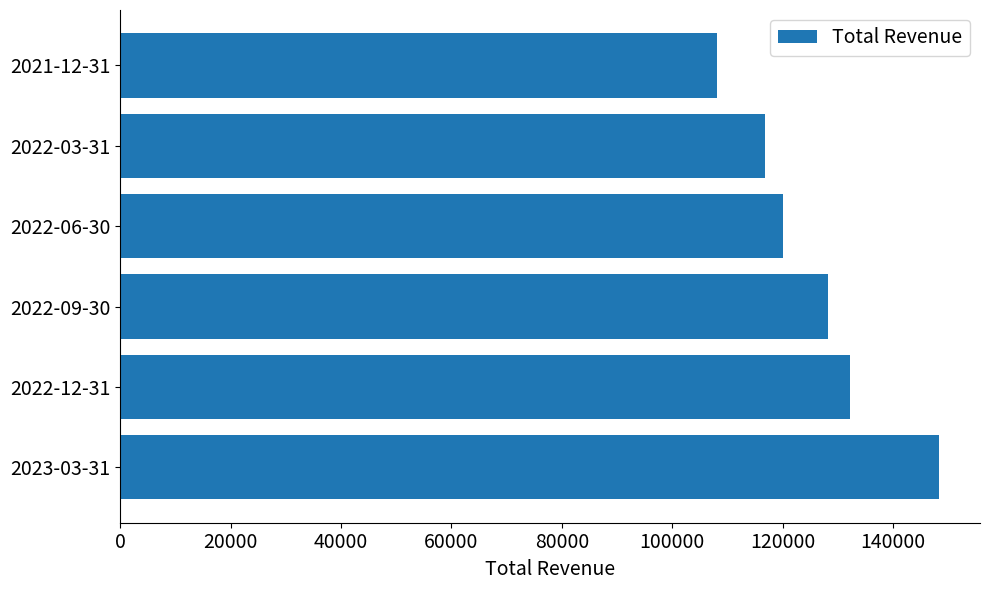

What is the change in value from 2022-06-30 to 2022-03-31?

-3300